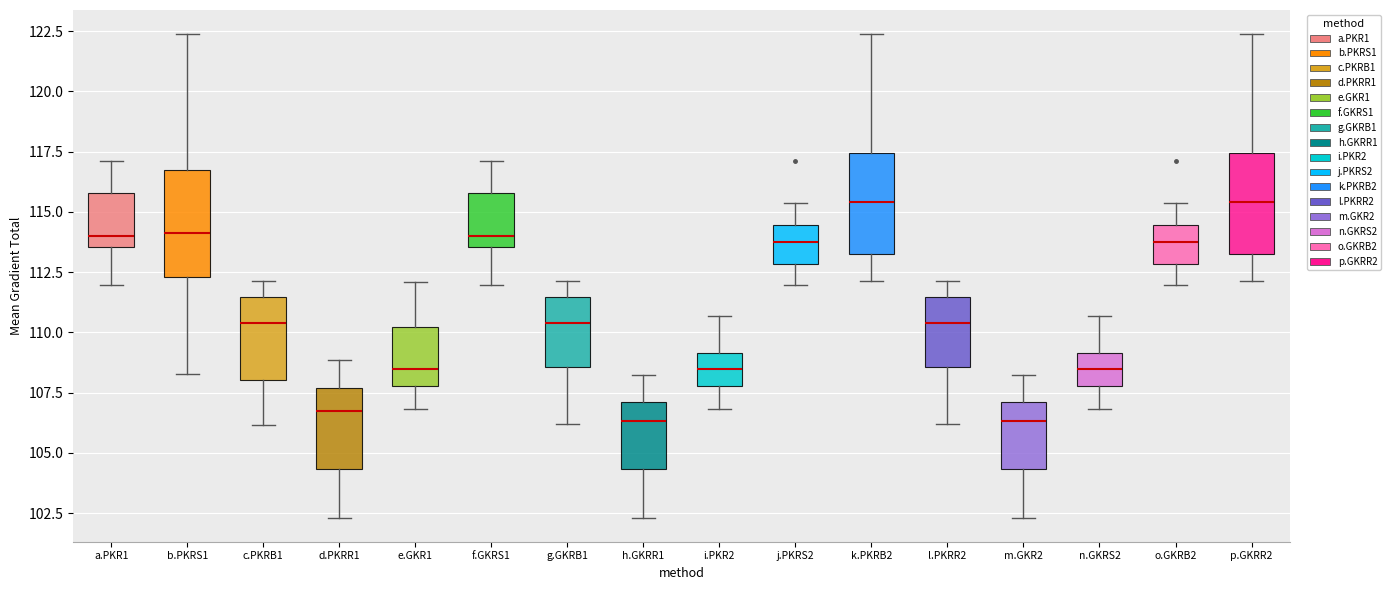

Reading left to right, transcribe this box plot: for each box, give where its median line is, the range the box spans, and where its two whiskers end, as read against the y-axis. The values are not printed on the chart, so give them approximately, as read against the axis.

a.PKR1: median 114.0, box 113.5 to 116.0, whiskers 112.0 to 117.0
b.PKRS1: median 114.0, box 112.5 to 116.5, whiskers 108.5 to 122.5
c.PKRB1: median 110.5, box 108.0 to 111.5, whiskers 106.0 to 112.0
d.PKRR1: median 106.5, box 104.5 to 107.5, whiskers 102.5 to 109.0
e.GKR1: median 108.5, box 108.0 to 110.0, whiskers 107.0 to 112.0
f.GKRS1: median 114.0, box 113.5 to 116.0, whiskers 112.0 to 117.0
g.GKRB1: median 110.5, box 108.5 to 111.5, whiskers 106.0 to 112.0
h.GKRR1: median 106.5, box 104.5 to 107.0, whiskers 102.5 to 108.0
i.PKR2: median 108.5, box 108.0 to 109.0, whiskers 107.0 to 110.5
j.PKRS2: median 113.5, box 113.0 to 114.5, whiskers 112.0 to 115.5
k.PKRB2: median 115.5, box 113.5 to 117.5, whiskers 112.0 to 122.5
l.PKRR2: median 110.5, box 108.5 to 111.5, whiskers 106.0 to 112.0
m.GKR2: median 106.5, box 104.5 to 107.0, whiskers 102.5 to 108.0
n.GKRS2: median 108.5, box 108.0 to 109.0, whiskers 107.0 to 110.5
o.GKRB2: median 113.5, box 113.0 to 114.5, whiskers 112.0 to 115.5
p.GKRR2: median 115.5, box 113.5 to 117.5, whiskers 112.0 to 122.5